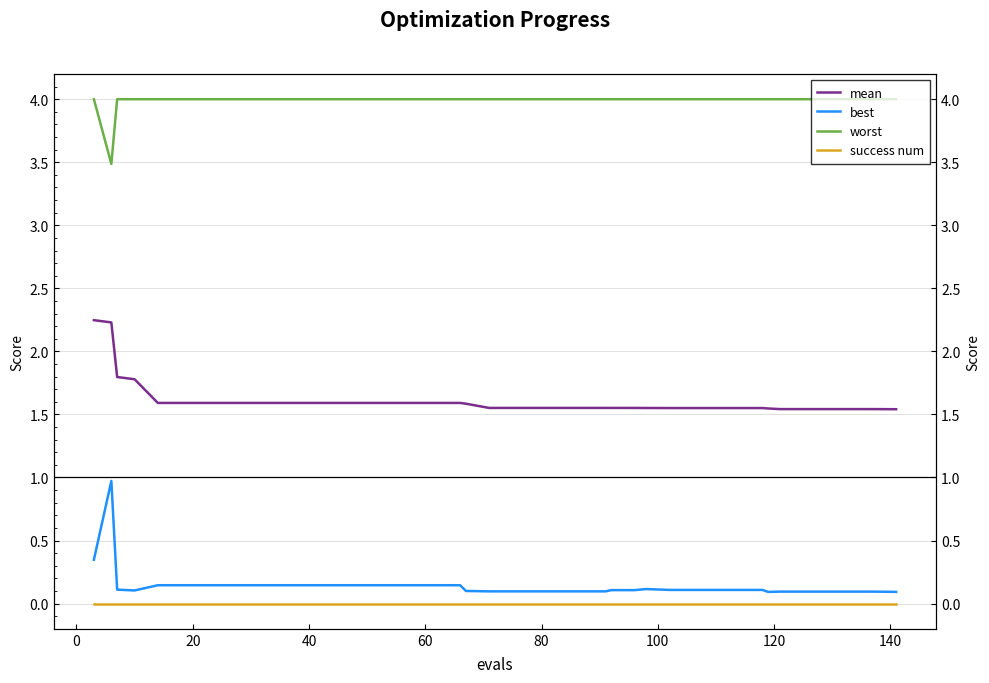

What is the sum of all worst values?

159.5